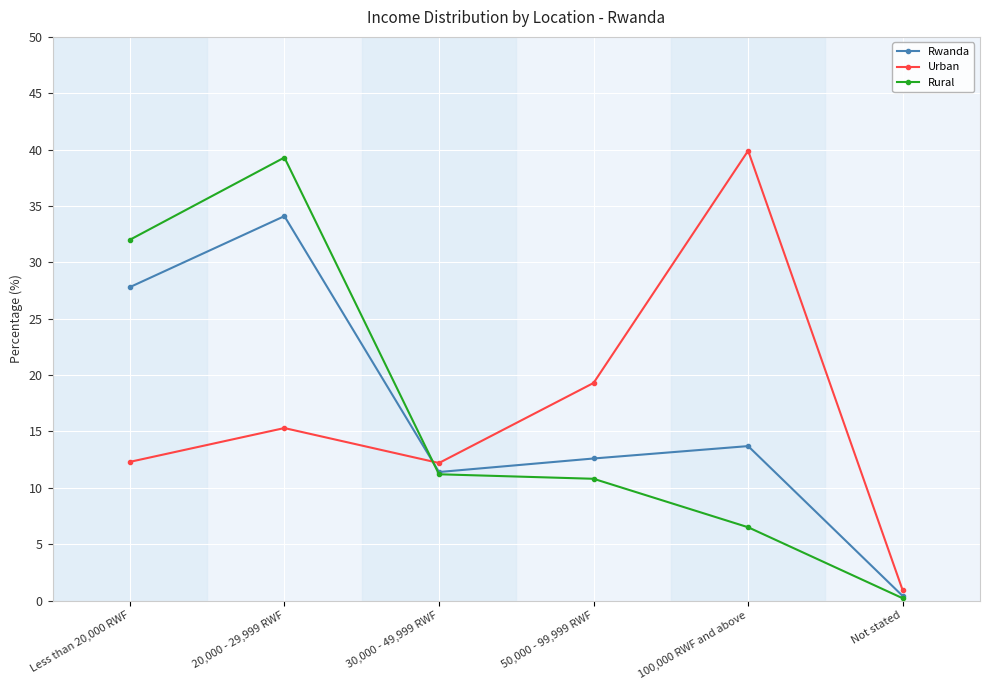

At which label does Urban reach its minimum?

Not stated